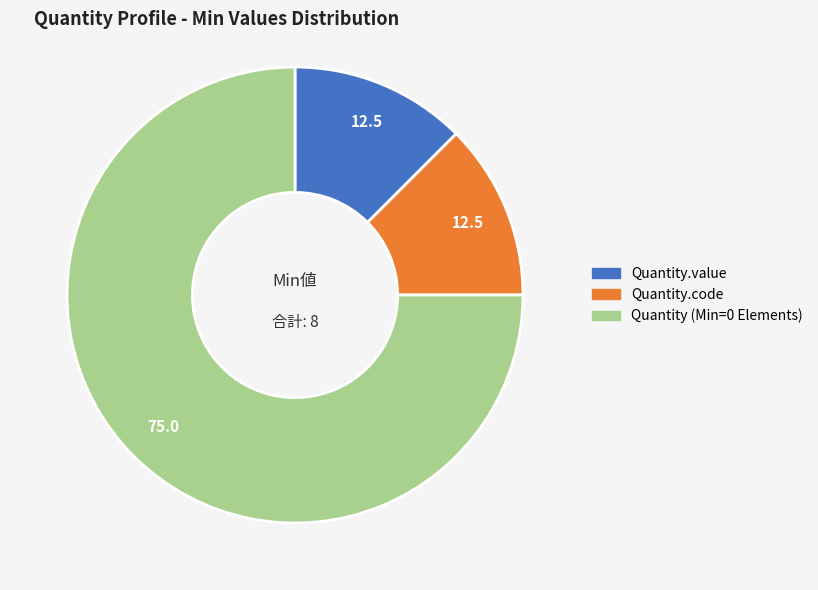

How many slices are in this pie chart?

3